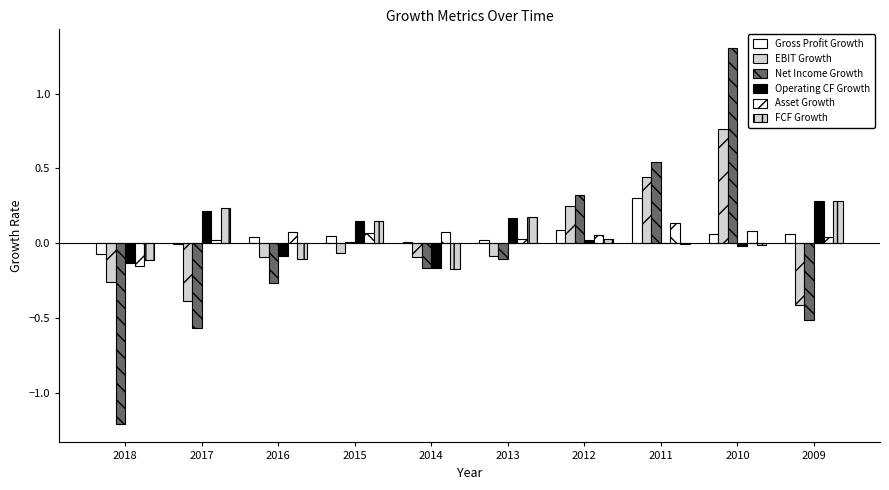

How many groups of bars are there?

10